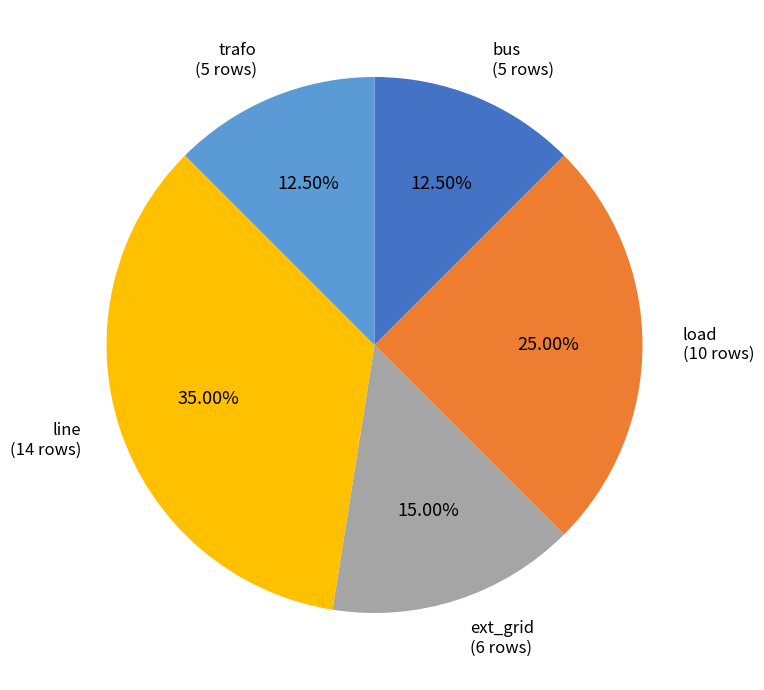

Approximately how many times larger is the value at trafo compared to line?

0.4